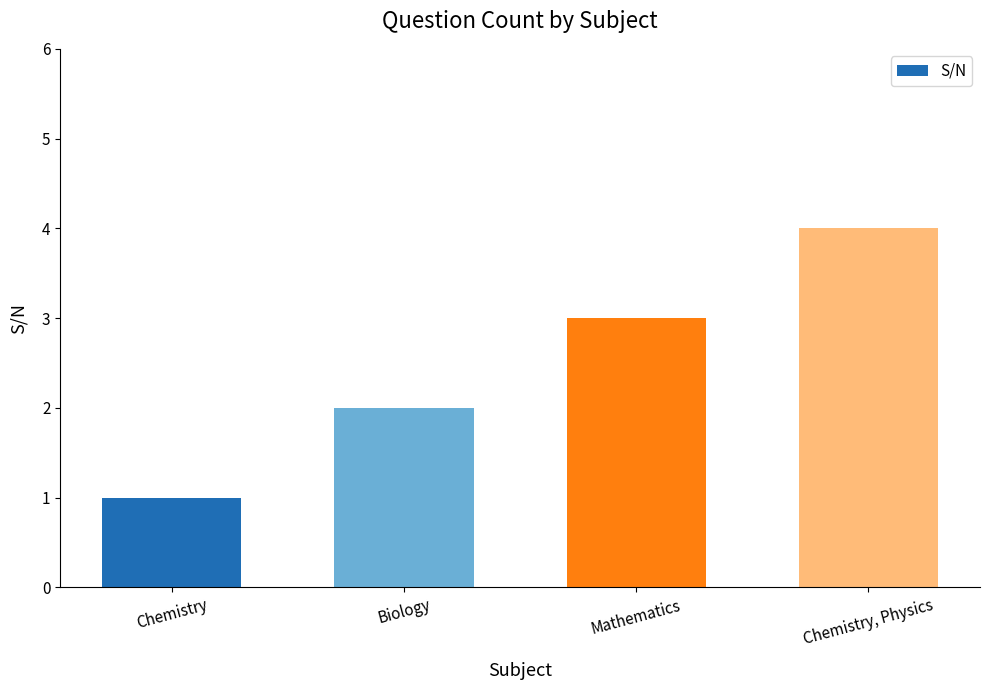

What is the change in value from Mathematics to Chemistry, Physics?

+1